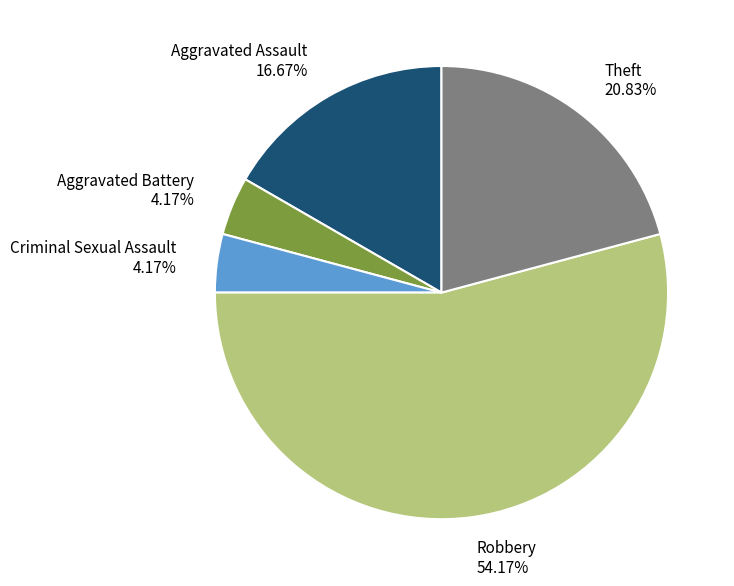

Between Theft and Criminal Sexual Assault, which is larger?

Theft